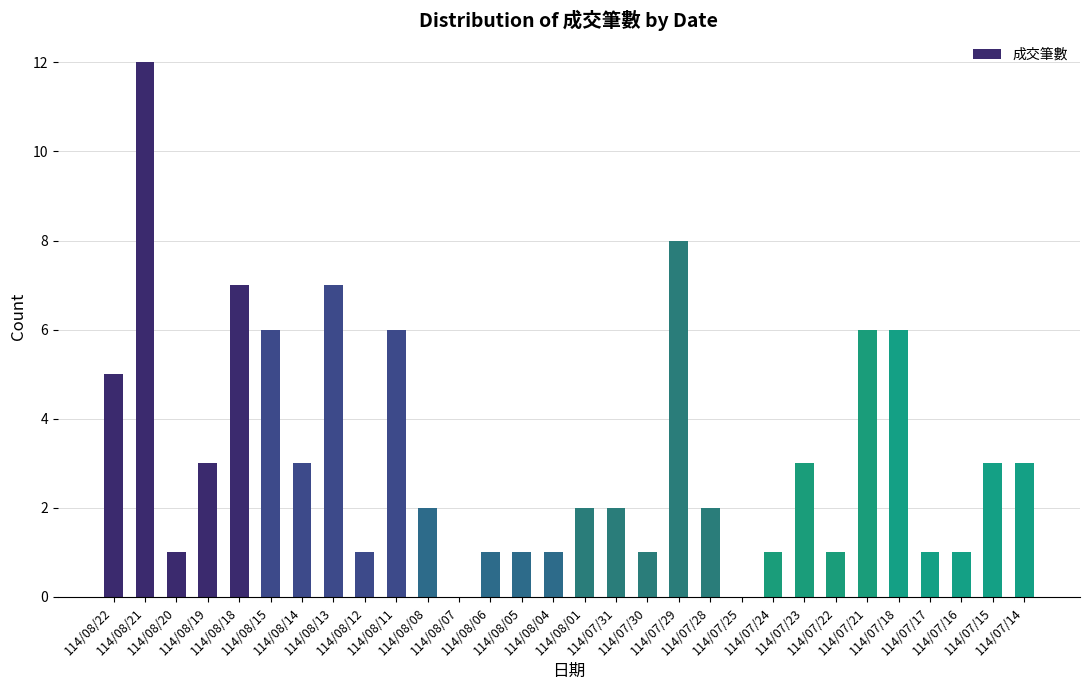

What is the sum of all values?

96